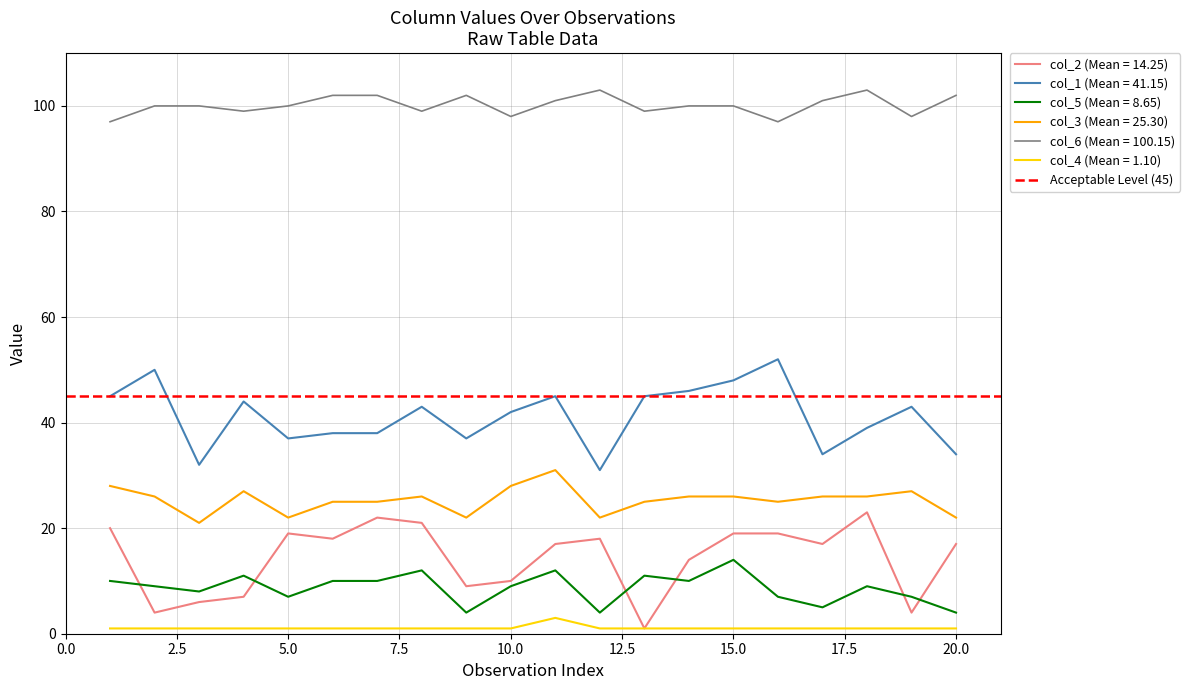

What is the sum of the col_5 values at 15 and 9?

18